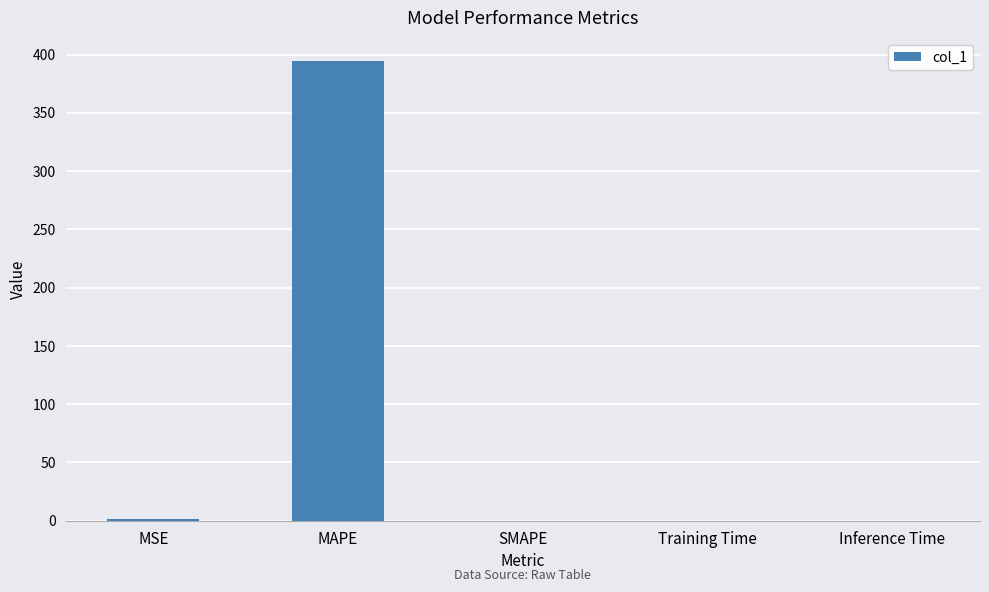

Read the value at MAPE.

394.7